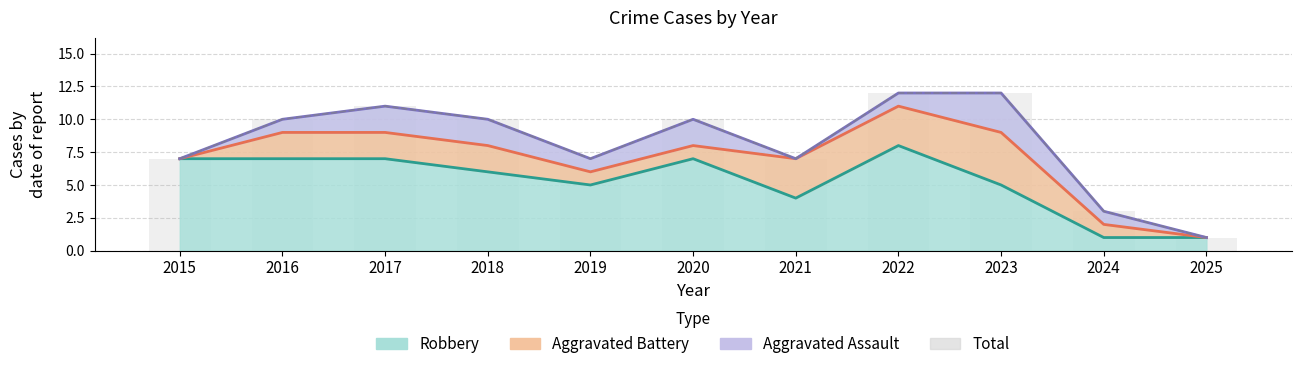

What is the smallest value displayed?

1